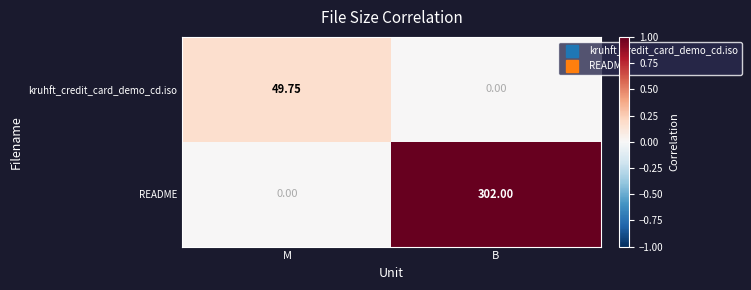

Count the number of categories in the chart.

2